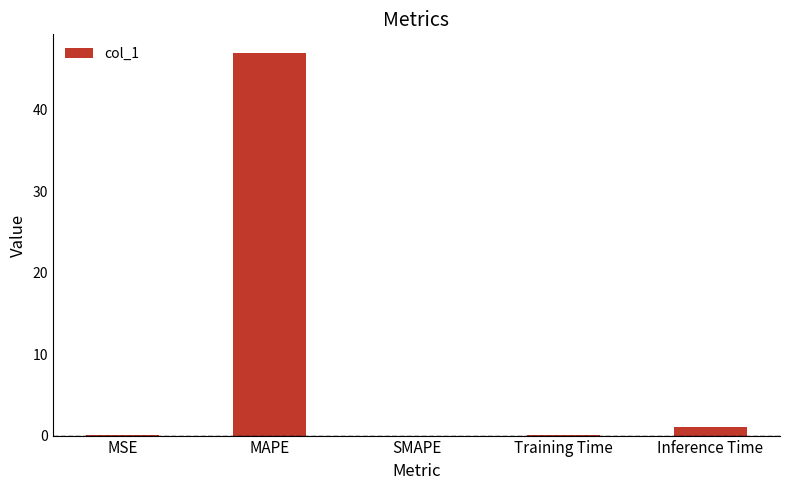

Are the bars horizontal?

No